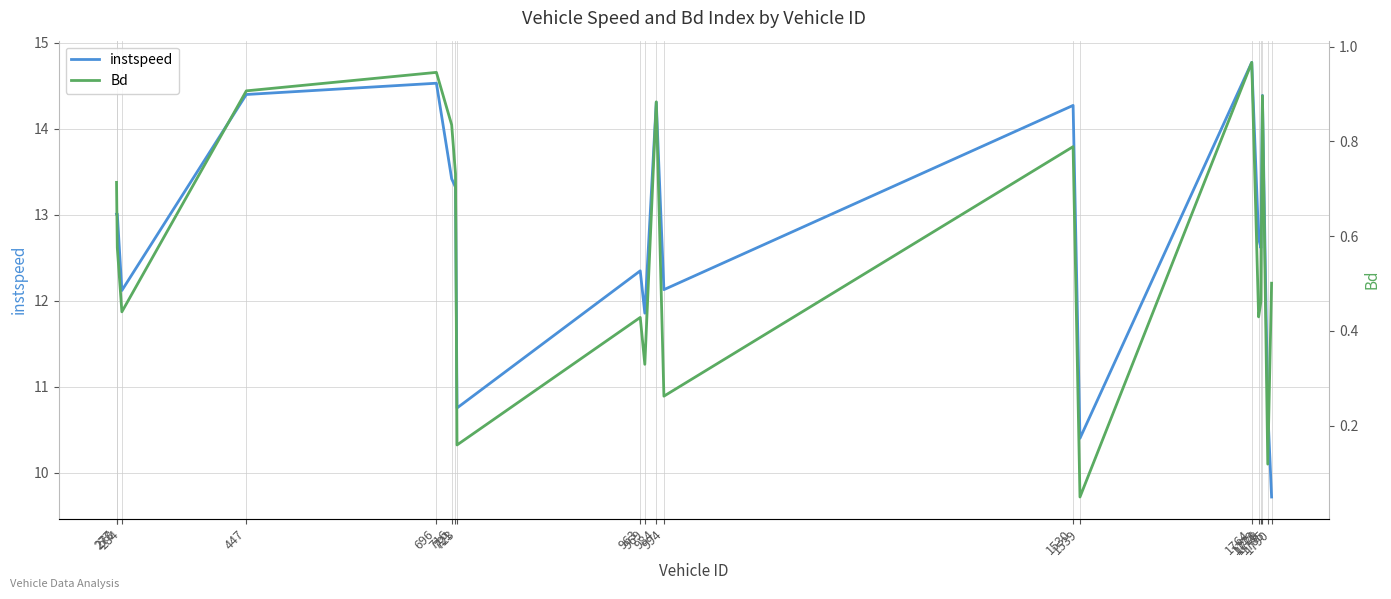

What is the average value of the instspeed series?

12.7